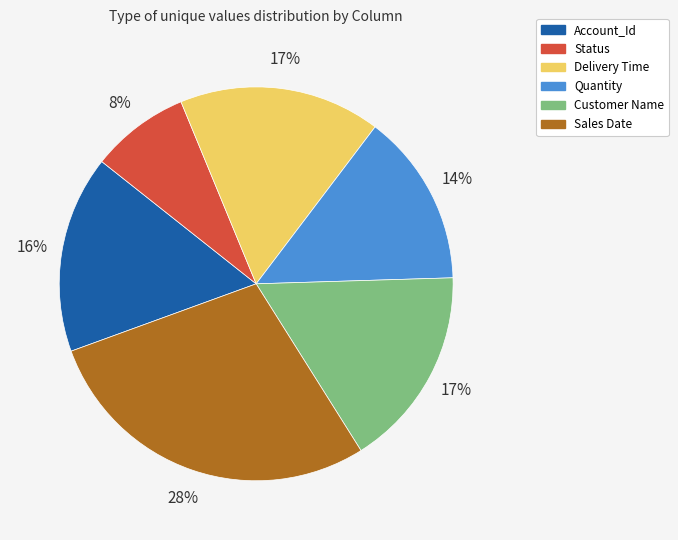

To the nearest percent, what portion does Quantity represent?

14%